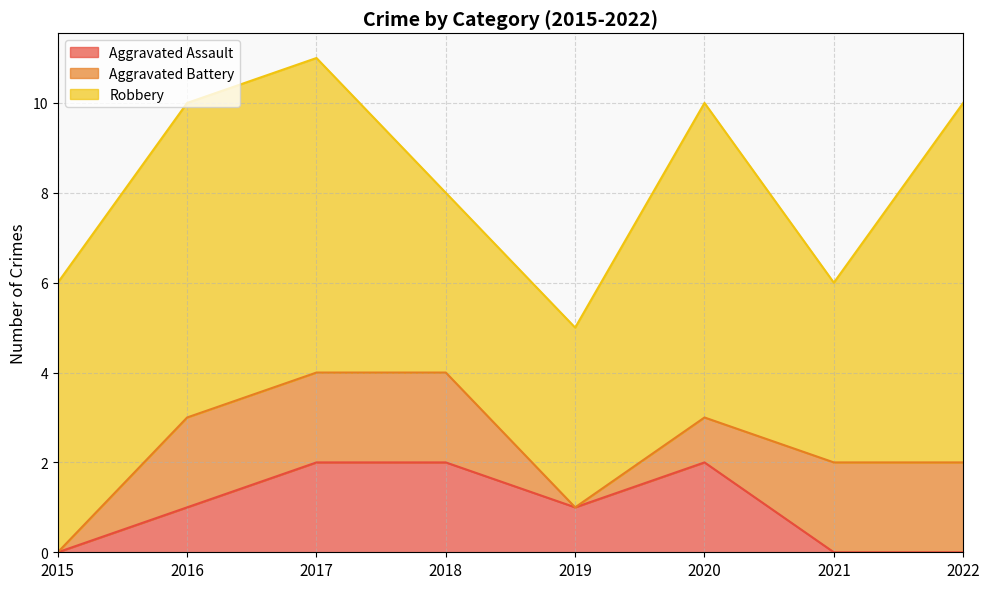

At which label does Aggravated Assault reach its minimum?

2015